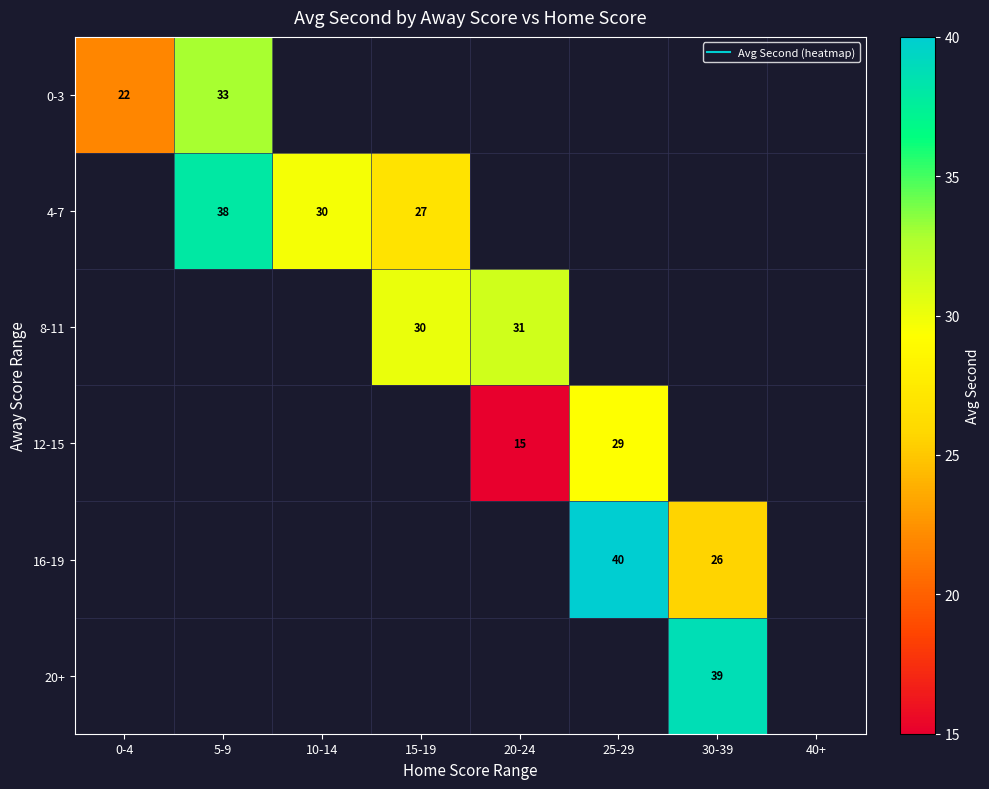

Between 10-14 and 15-19, which is larger?

15-19